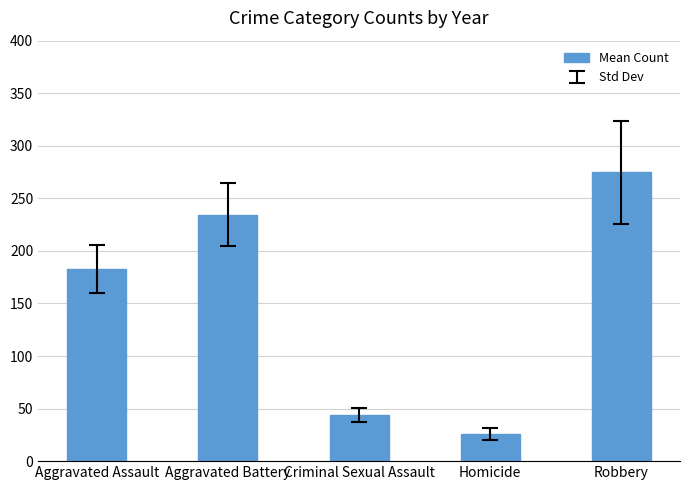

Rank the categories by value from lowest to highest.

Homicide, Criminal Sexual Assault, Aggravated Assault, Aggravated Battery, Robbery